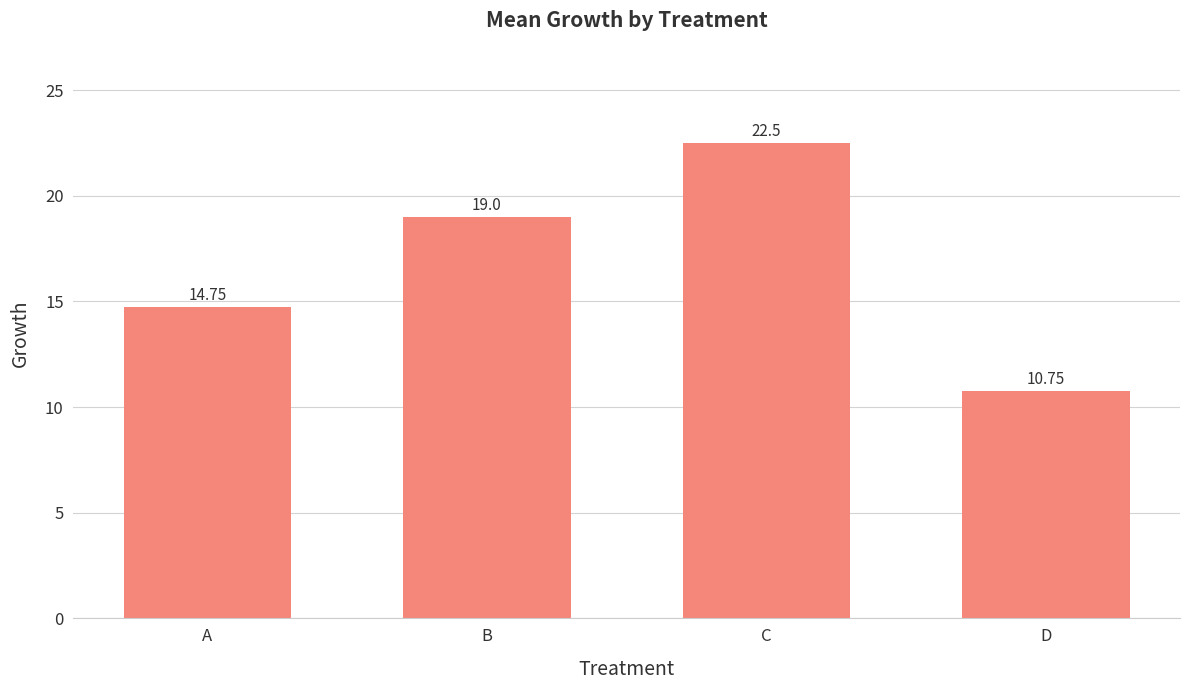

How many categories are shown in the chart?

4